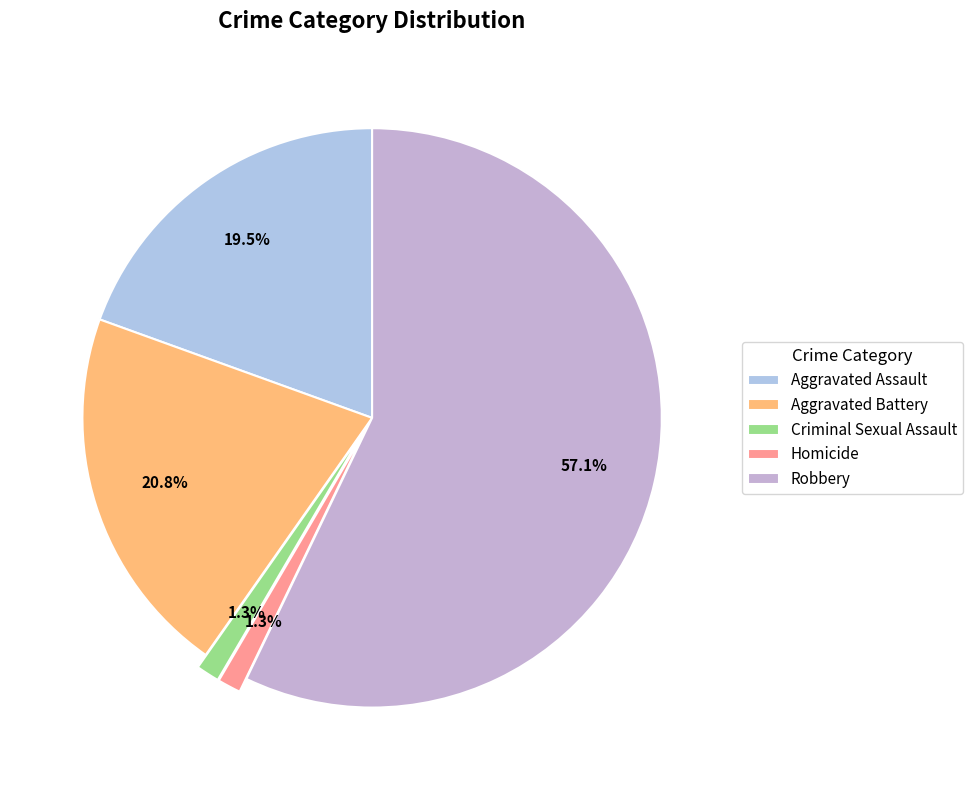

Between Aggravated Battery and Homicide, which is larger?

Aggravated Battery